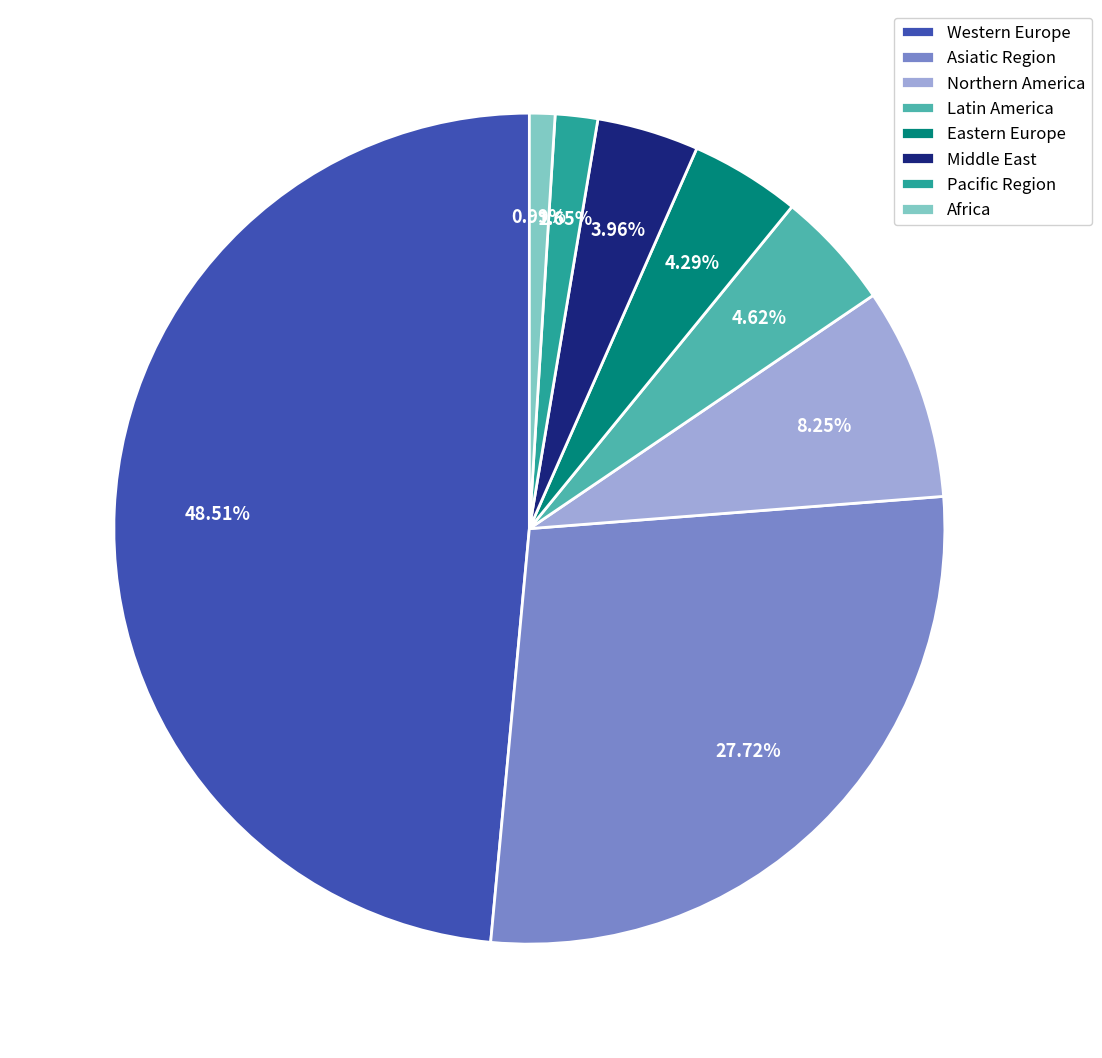

Which slice is the smallest?

Africa